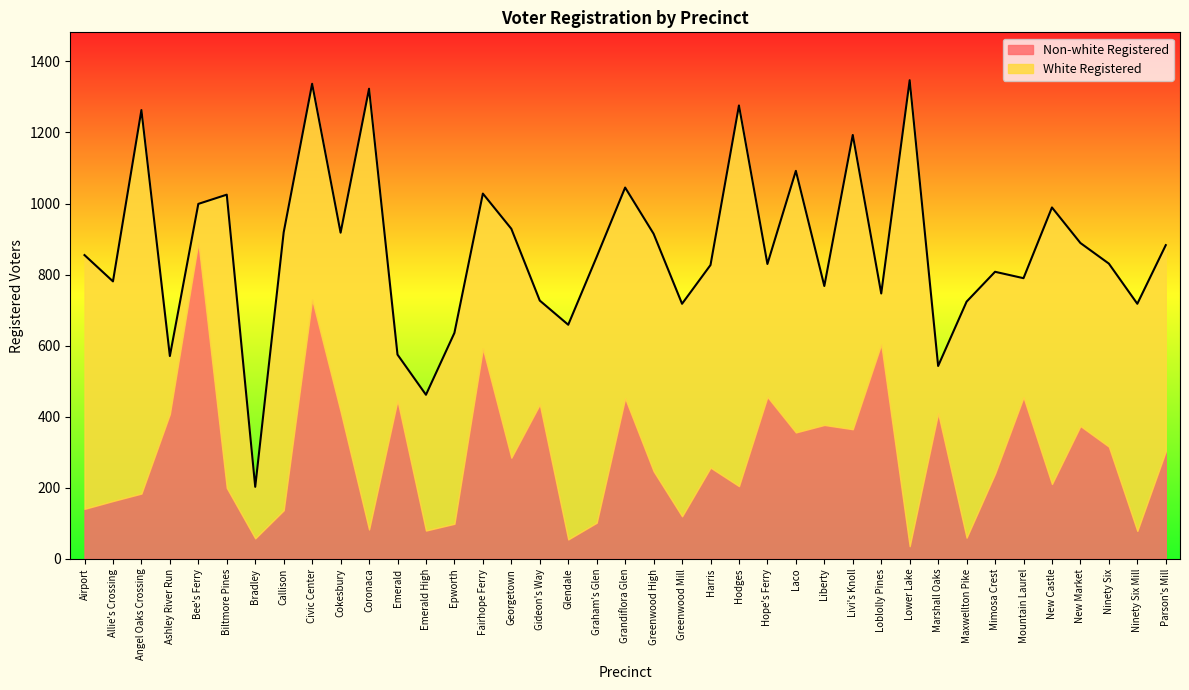

At how many categories does at least one series exceed 56?

39